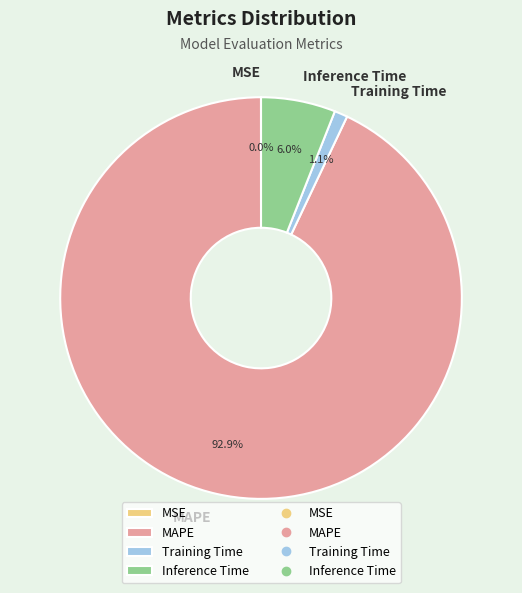

Between Training Time and Inference Time, which is larger?

Inference Time